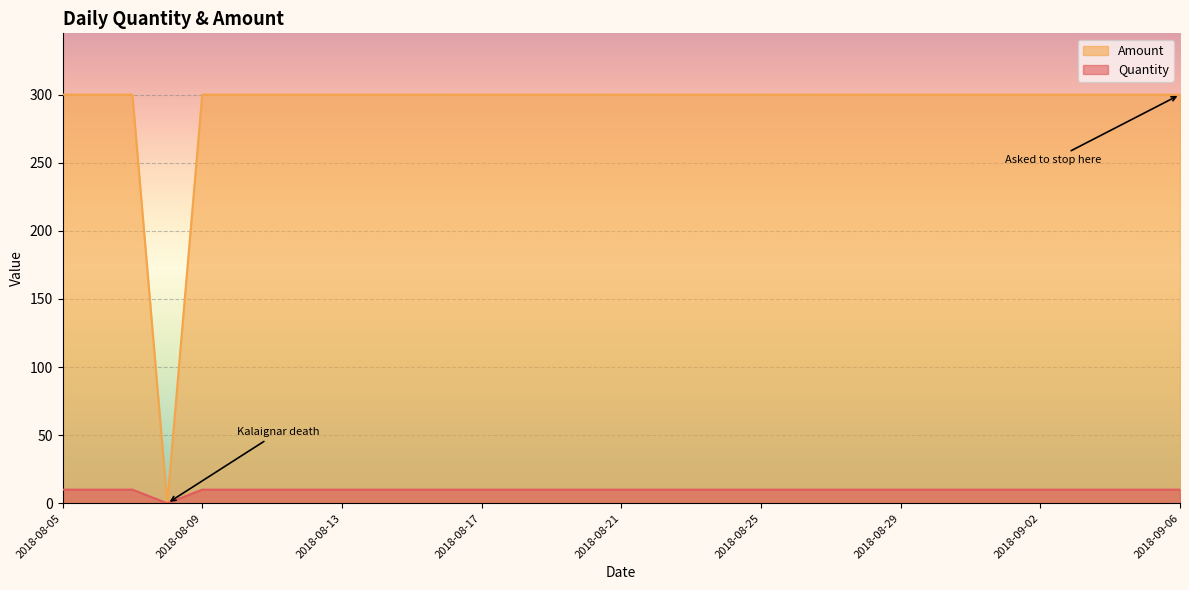

Which has a higher value, 2018-08-20 or 2018-08-26?

2018-08-20